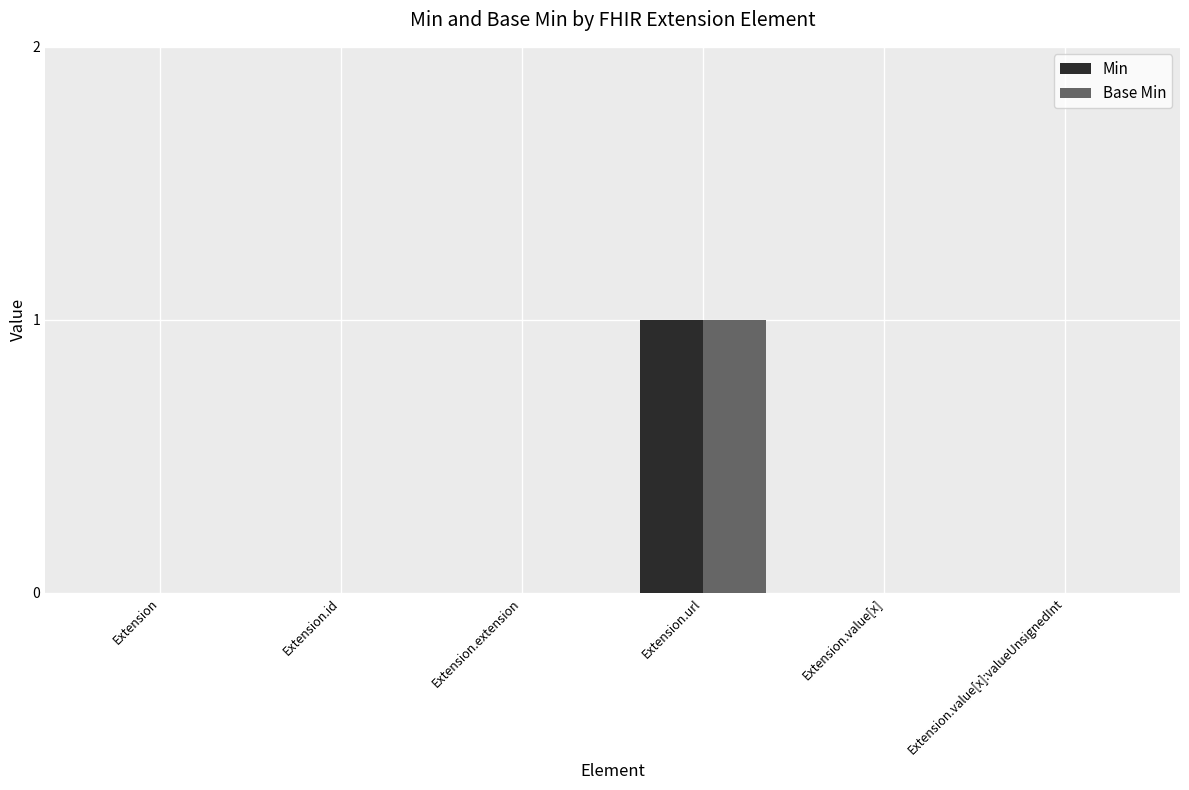

Are the bars horizontal?

No